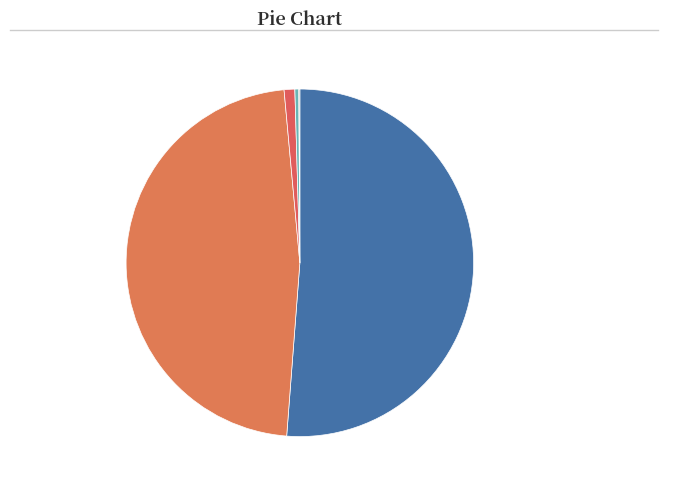

Which has a higher value, 51.21% Barack Obama (Incumbent) or 0.99% Gary Johnson?

51.21% Barack Obama (Incumbent)